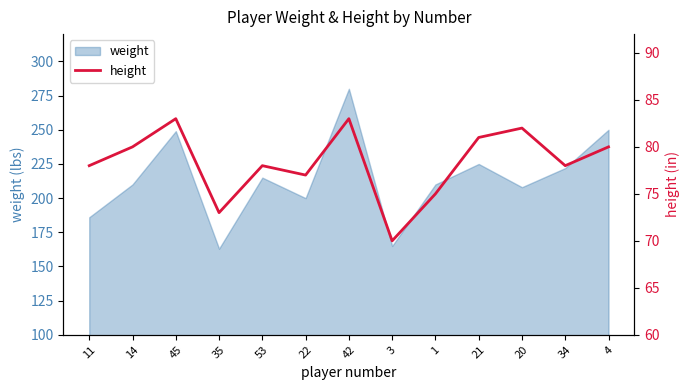

At which label does weight reach its peak?

42